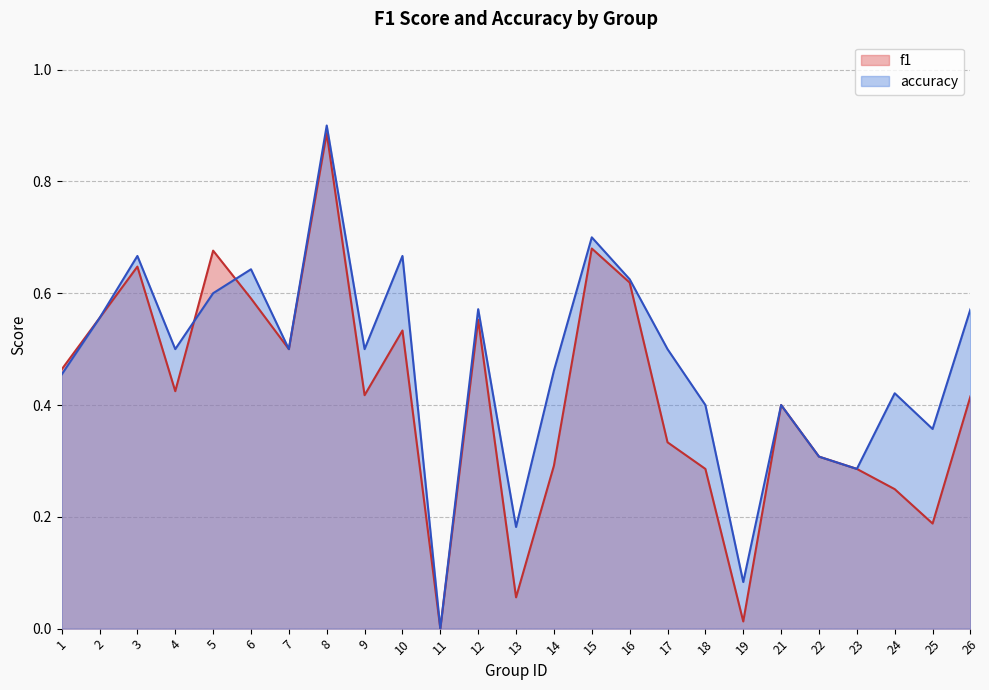

Is the value of accuracy at 11 greater than the value of f1 at 2?

No